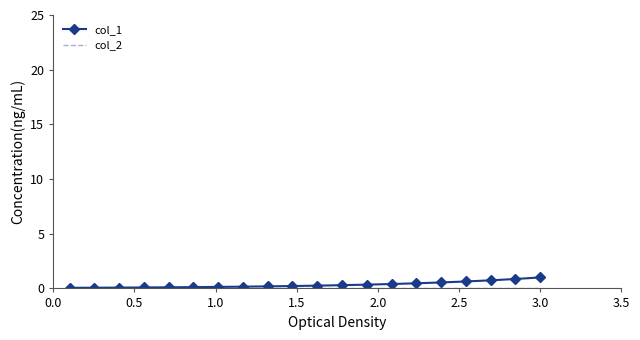

What is the greatest value displayed?

1.0